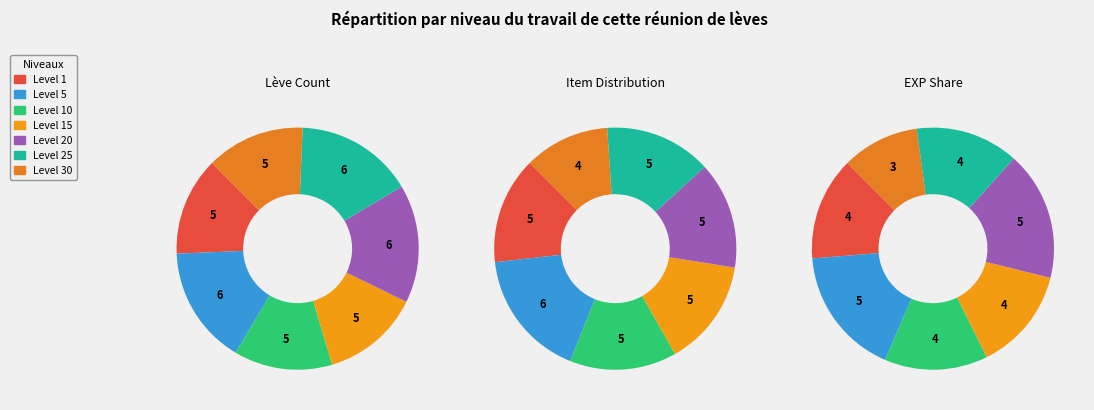

Combined, do Level 5 and Level 10 account for over 50%?

No